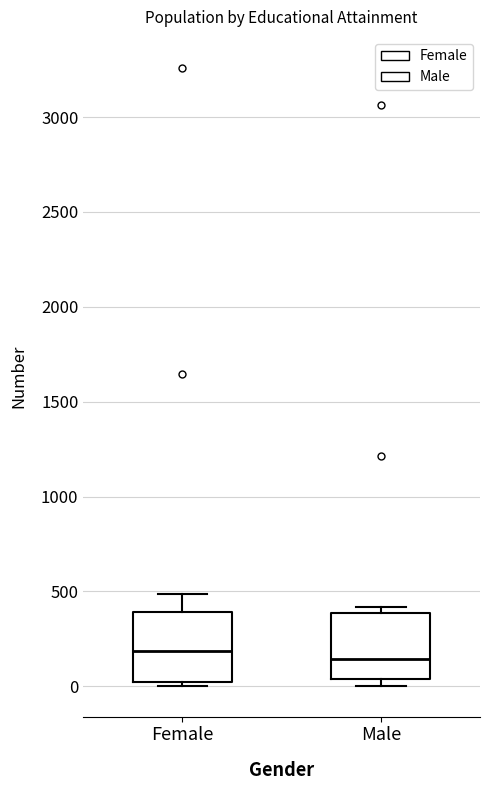

Reading left to right, transcribe this box plot: for each box, give where its median line is, the range the box spans, and where its two whiskers end, as read against the y-axis. The values are not printed on the chart, so give them approximately, as read against the axis.

Female: median 200, box 0 to 400, whiskers 0 (just below the box's lower edge) to 500
Male: median 150, box 50 to 400, whiskers 0 to 400 (just above the box's upper edge)